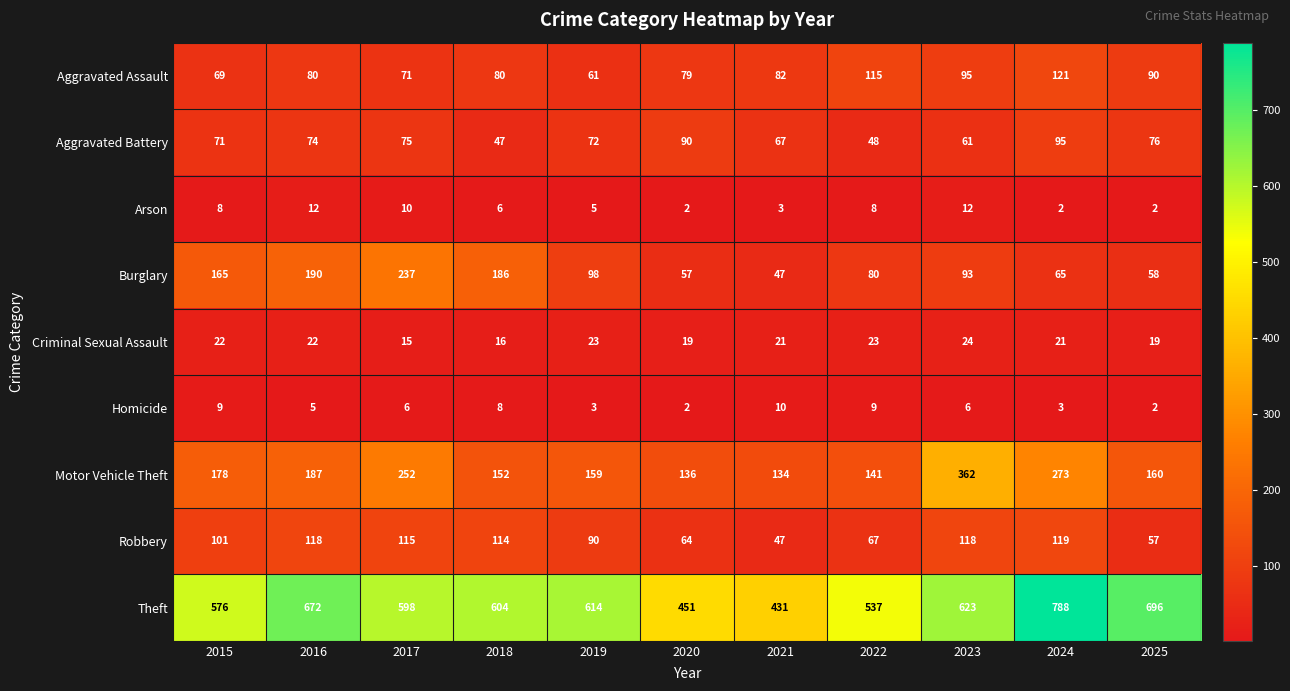

What is the difference between the Robbery values at 2015 and 2017?

14